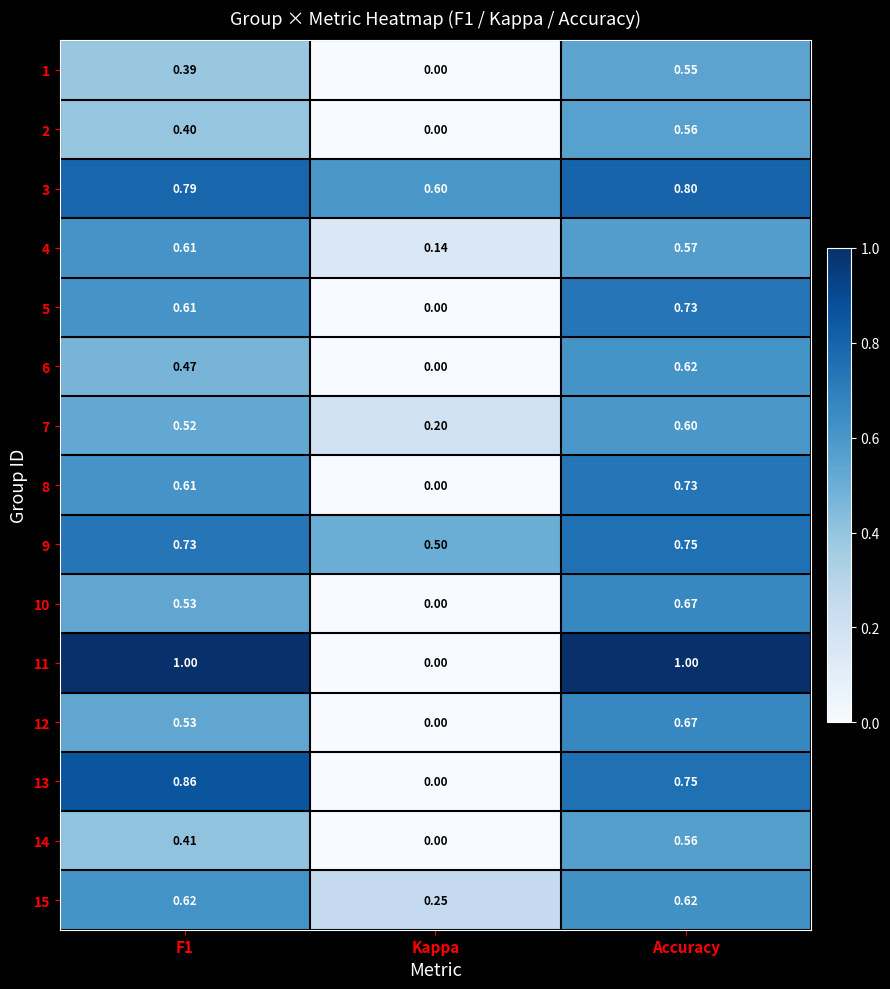

At which category is the sum across all series the highest?

Accuracy